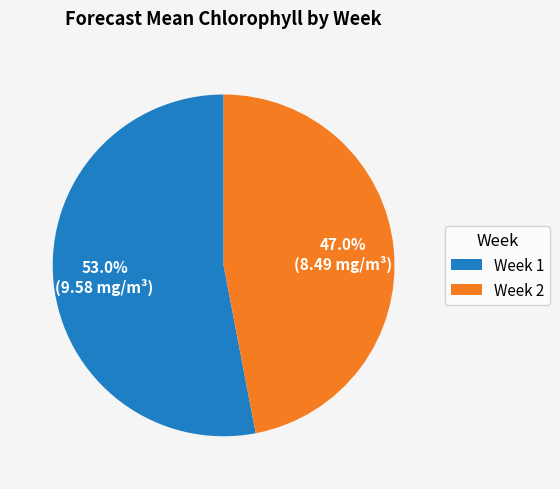

Which category has the biggest portion of the pie?

Week 1